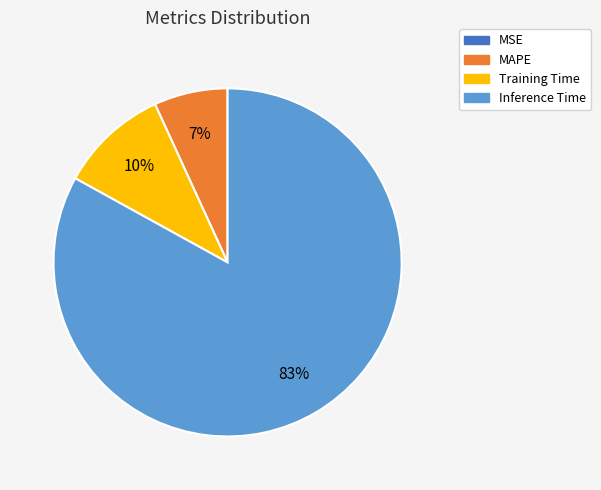

To the nearest percent, what is the difference between the largest and smallest slice percentages?

83%